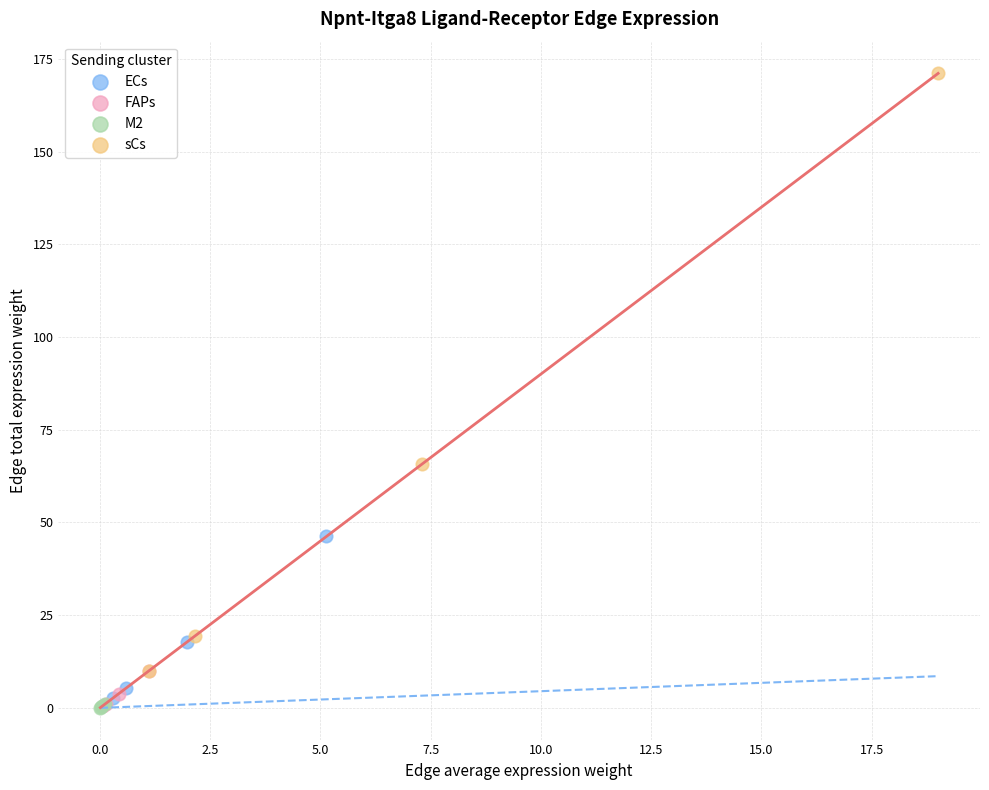

Which series reaches the maximum Y coordinate?

sCs